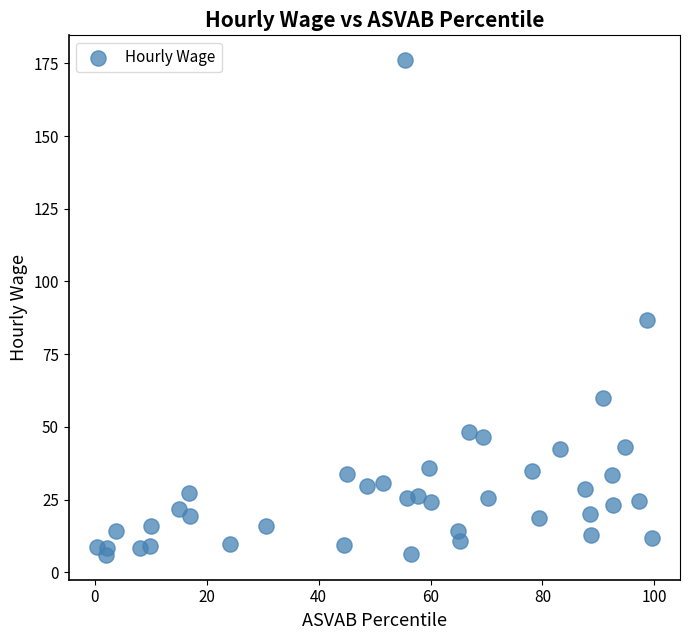

What Y value in the scatter plot is closest to 91?

86.7